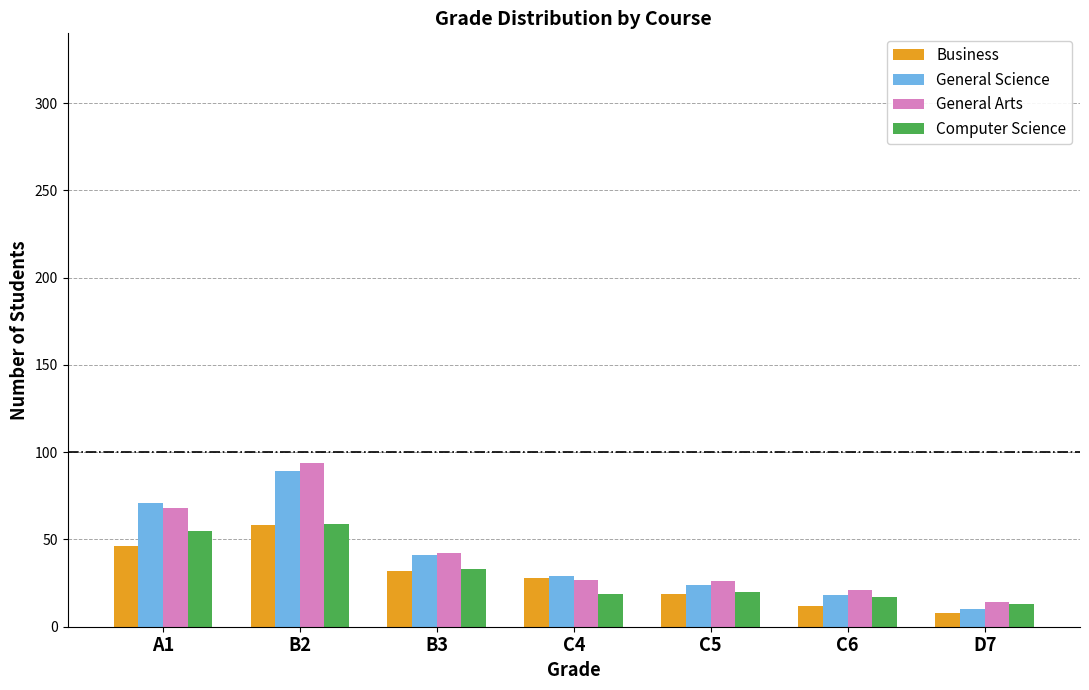

Are the bars grouped side by side (vs. stacked)?

Yes